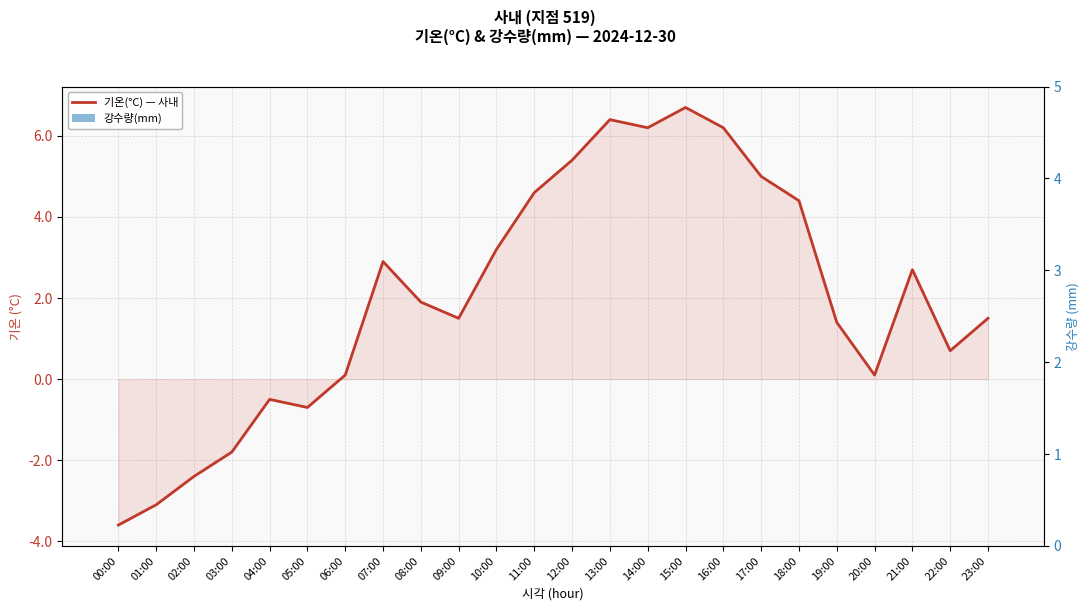

Is the value of 기온(°C) — 사내 at 01:00 greater than the value of 강수량(mm) at 04:00?

No